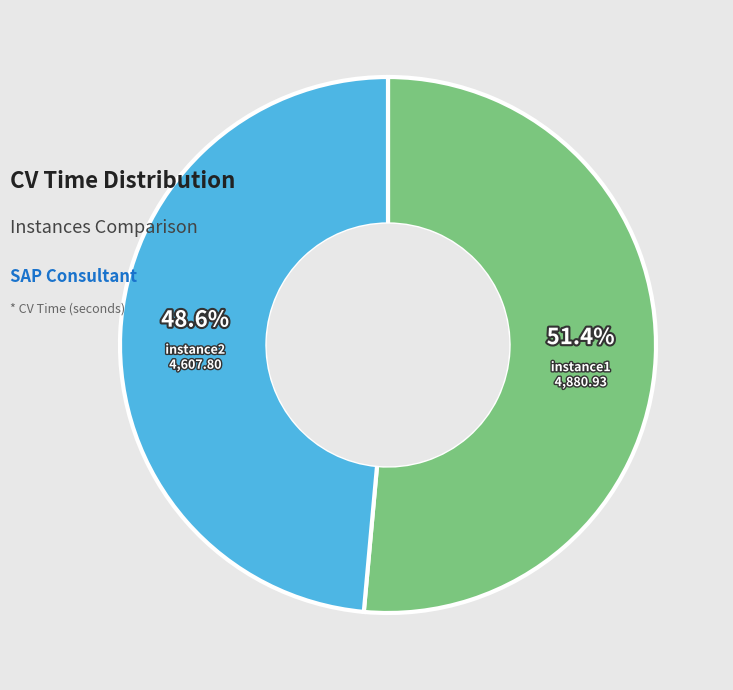

Rank the categories by value from lowest to highest.

instance2.txt, instance1.txt